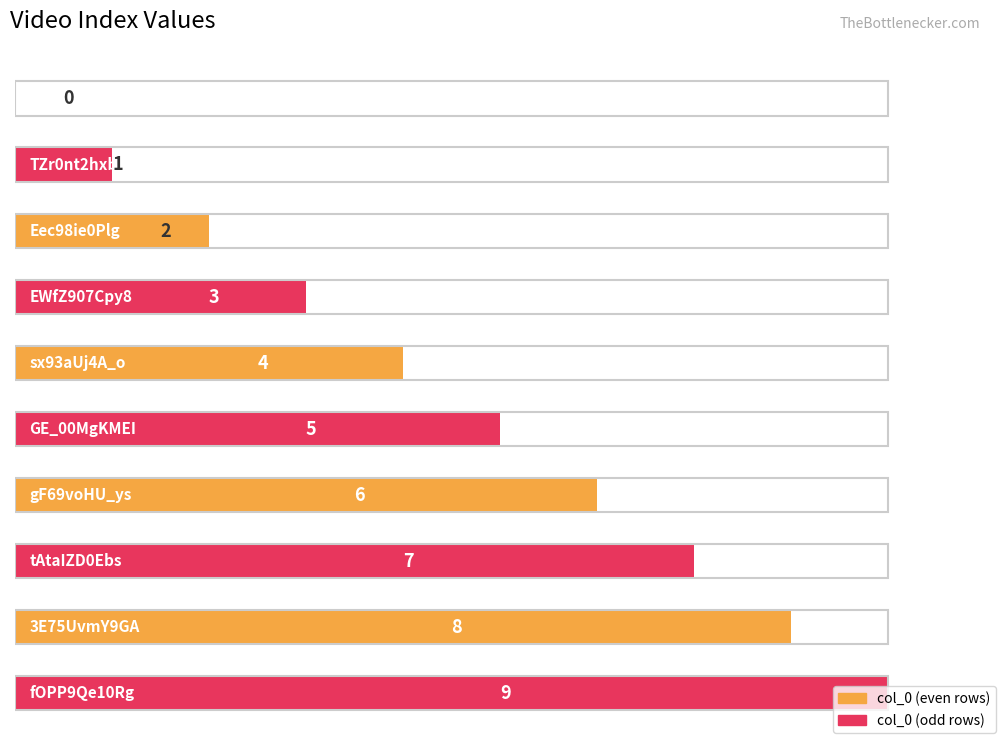

Does the chart contain any negative values?

No